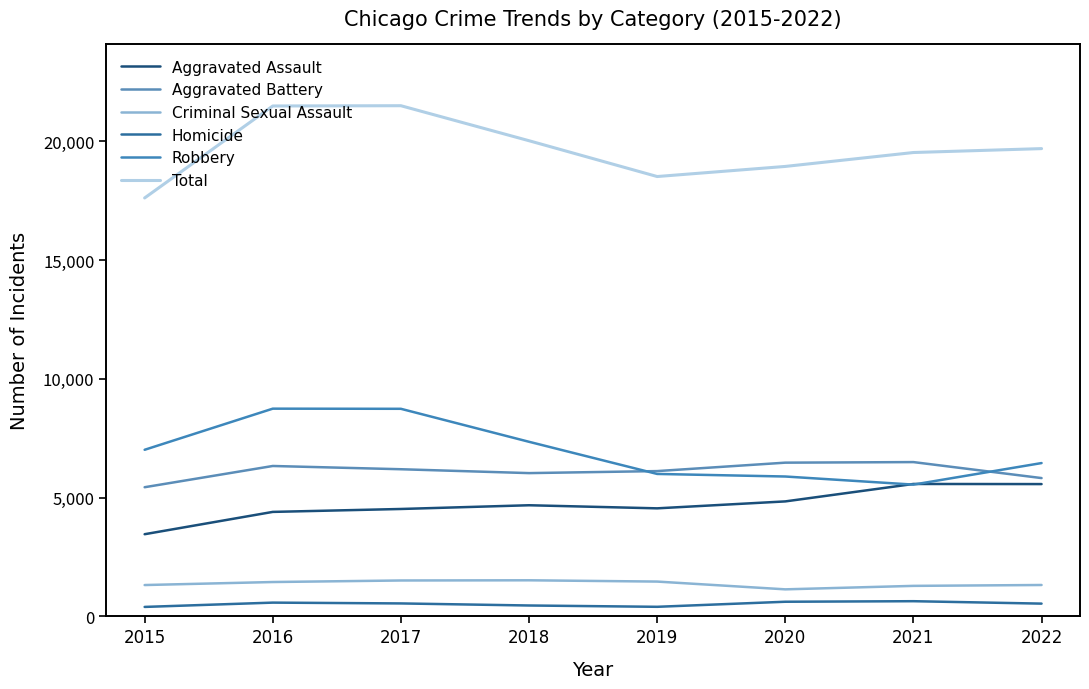

At which category does the chart reach its peak across all series?

2017